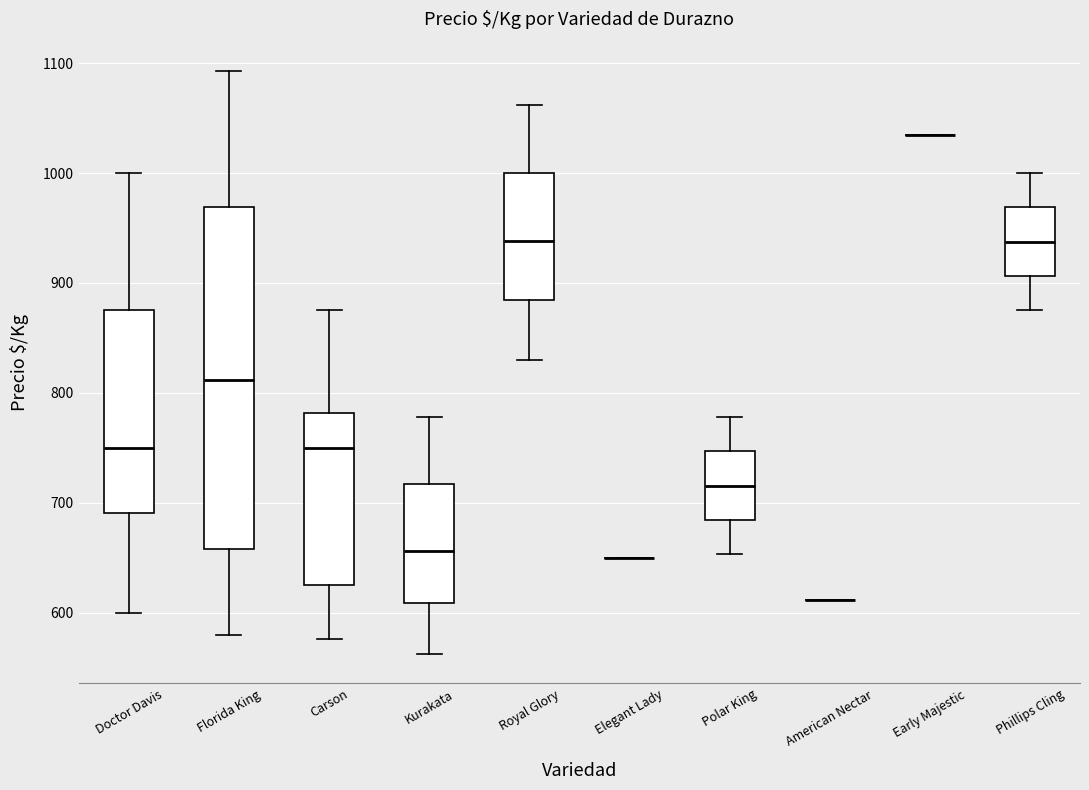

Reading left to right, read every box against the y-axis: the position of its median line, the range the box covers, and the ends of its whiskers. The values are not printed on the chart, so give them approximately, as read against the axis.

Doctor Davis: median 750, box 690 to 880, whiskers 600 to 1000
Florida King: median 810, box 660 to 970, whiskers 580 to 1090
Carson: median 750, box 630 to 780, whiskers 580 to 880
Kurakata: median 660, box 610 to 720, whiskers 560 to 780
Royal Glory: median 940, box 880 to 1000, whiskers 830 to 1060
Elegant Lady: box collapsed to a line at 650, whiskers 650 to 650
Polar King: median 720, box 680 to 750, whiskers 650 to 780
American Nectar: box collapsed to a line at 610, whiskers 610 to 610
Early Majestic: box collapsed to a line at 1040, whiskers 1040 to 1040
Phillips Cling: median 940, box 910 to 970, whiskers 880 to 1000